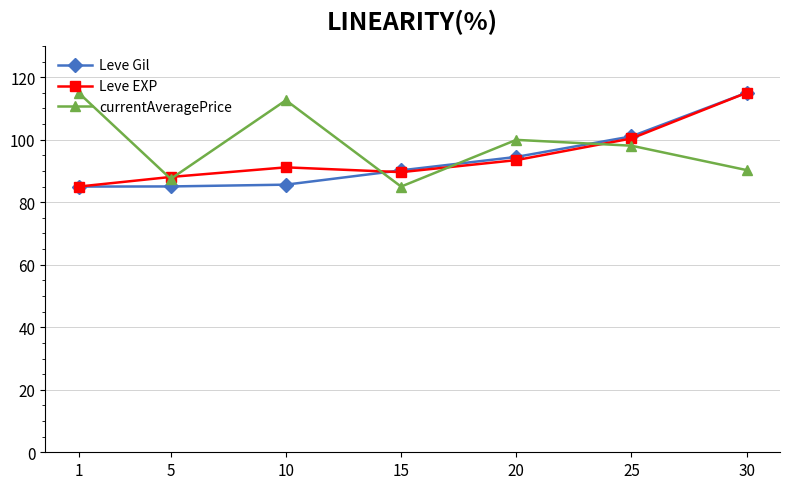

True or false: Leve EXP and currentAveragePrice cross at least once.

True